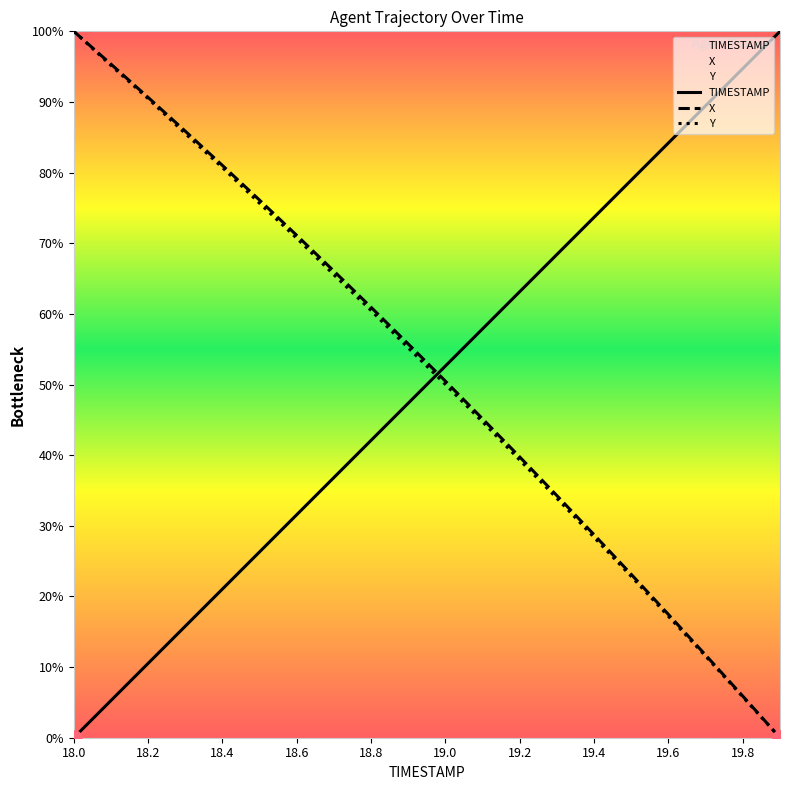

Is the value of X at 18.0 greater than the value of Y at 19.2?

Yes